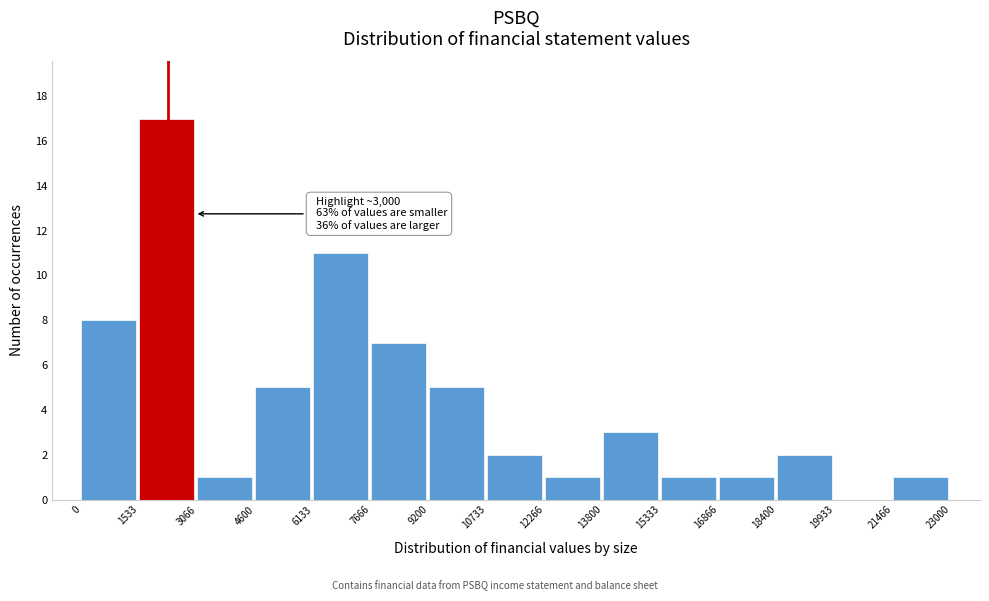

Over which range of the x-axis is the bar tallest?

1533 to 3066